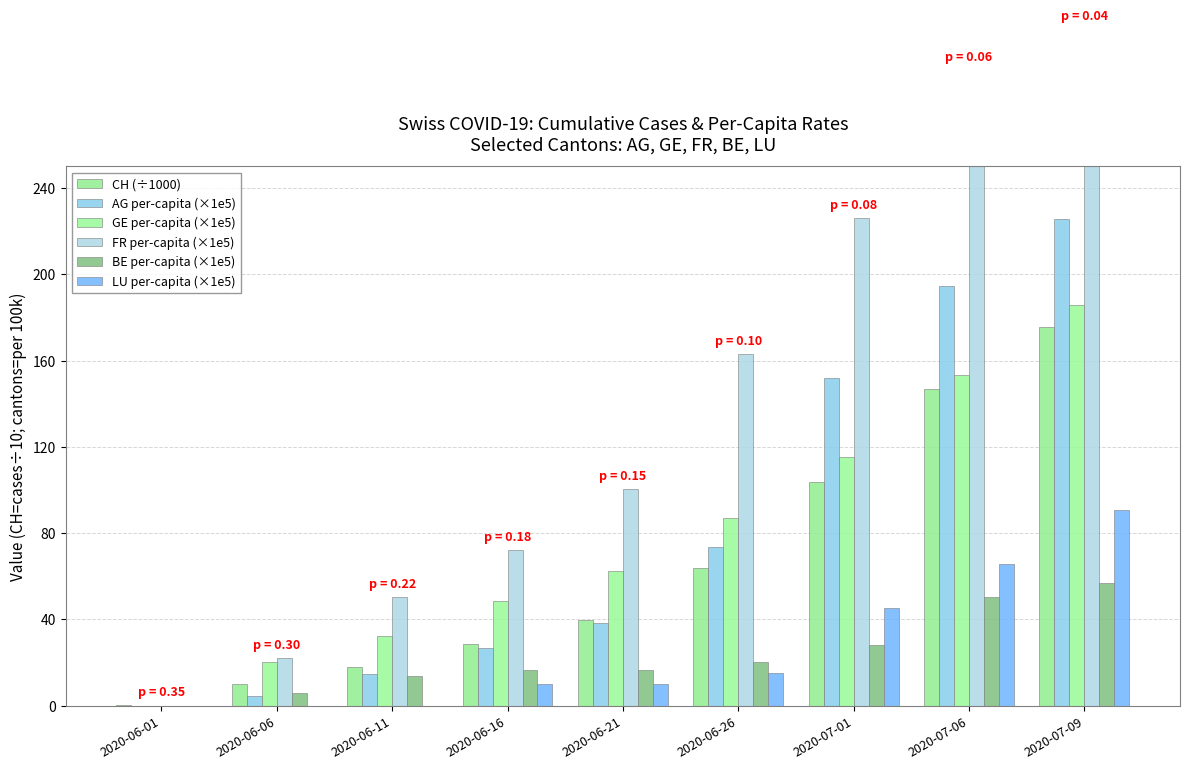

What is the maximum value shown in the chart?

313.8